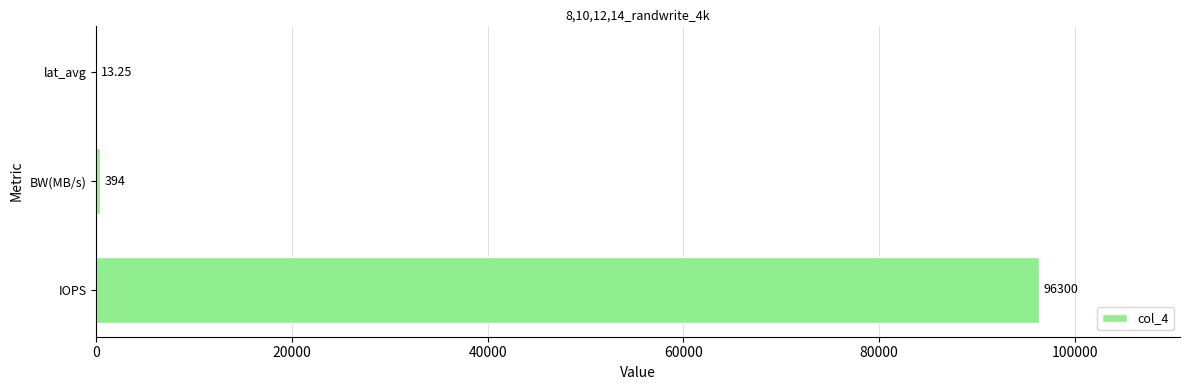

Which label corresponds to the largest value in the chart?

IOPS